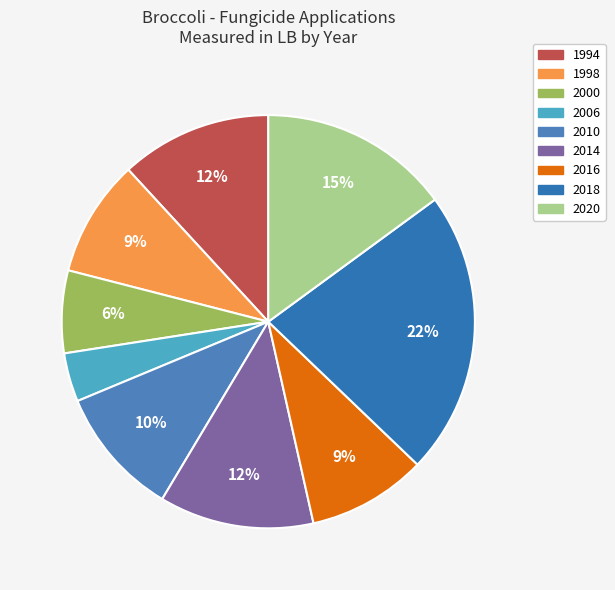

Combined, do 1994 and 2006 account for over 50%?

No